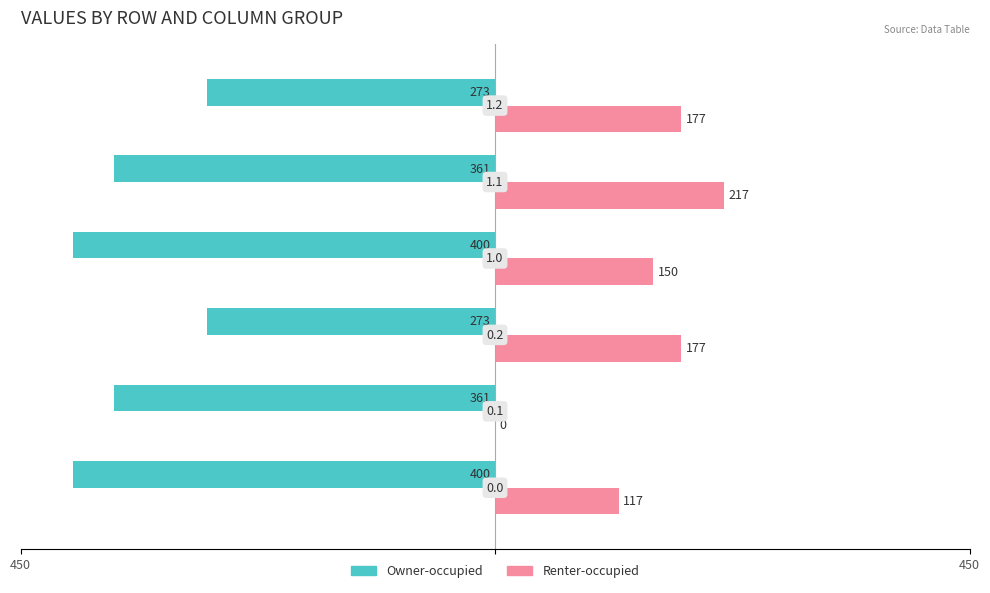

What are all the series names shown in the legend?

Owner-occupied, Renter-occupied